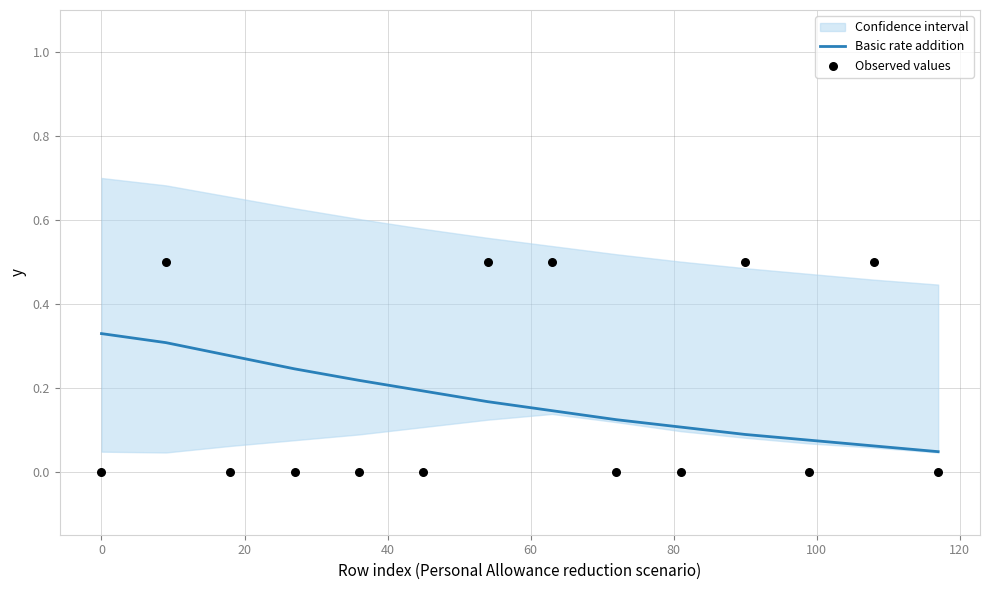

What is the total value across all series at 20?

0.3